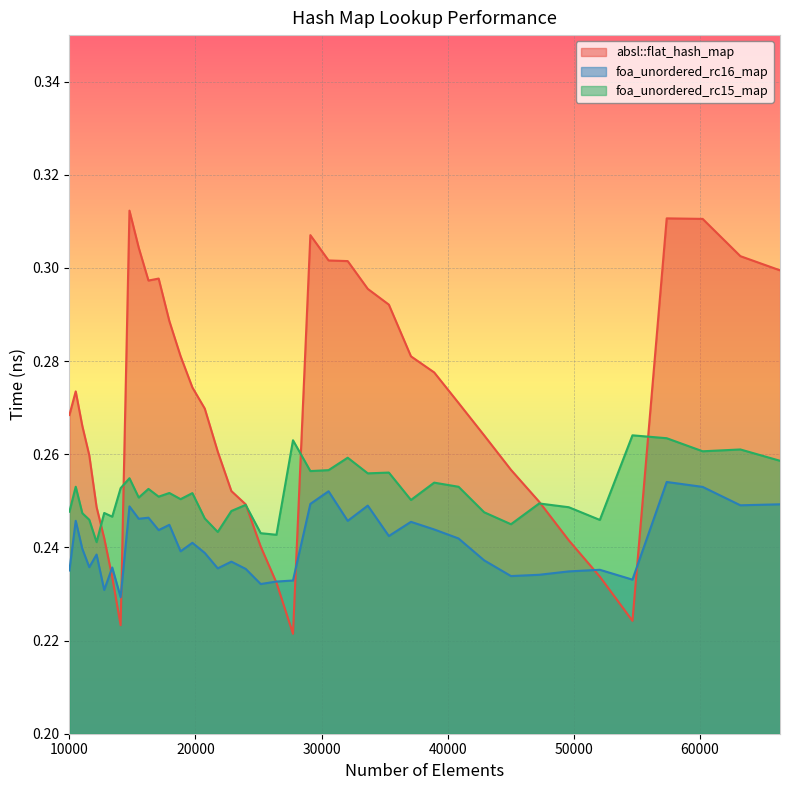

What is the sum of the absl::flat_hash_map values at 49605 and 32072?

0.5